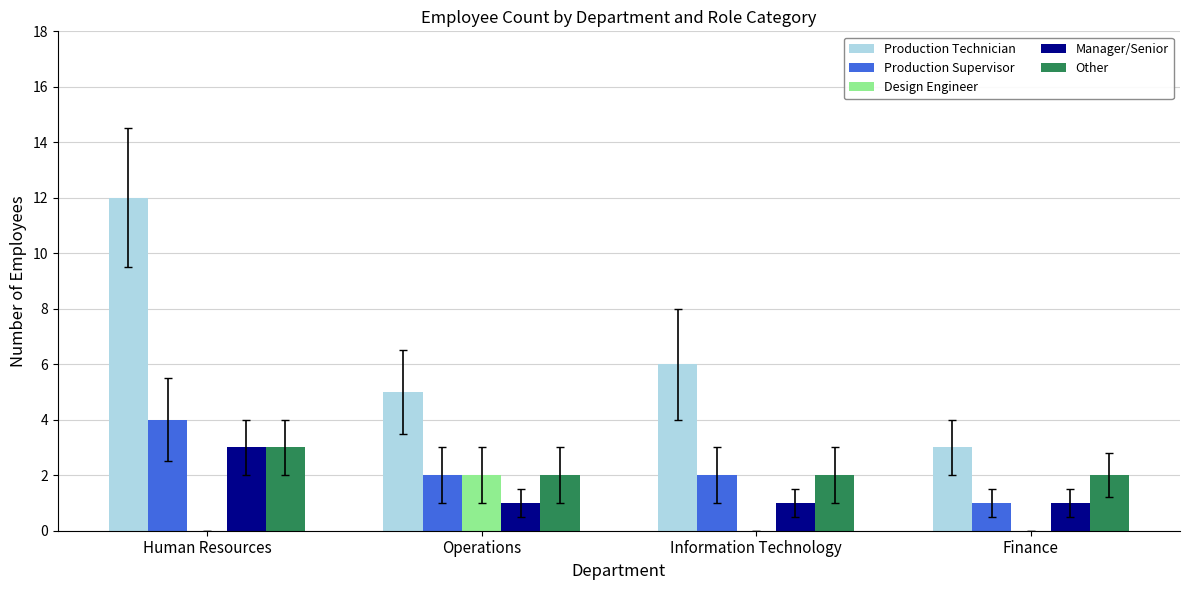

Which category has the highest value in the Design Engineer series?

Operations